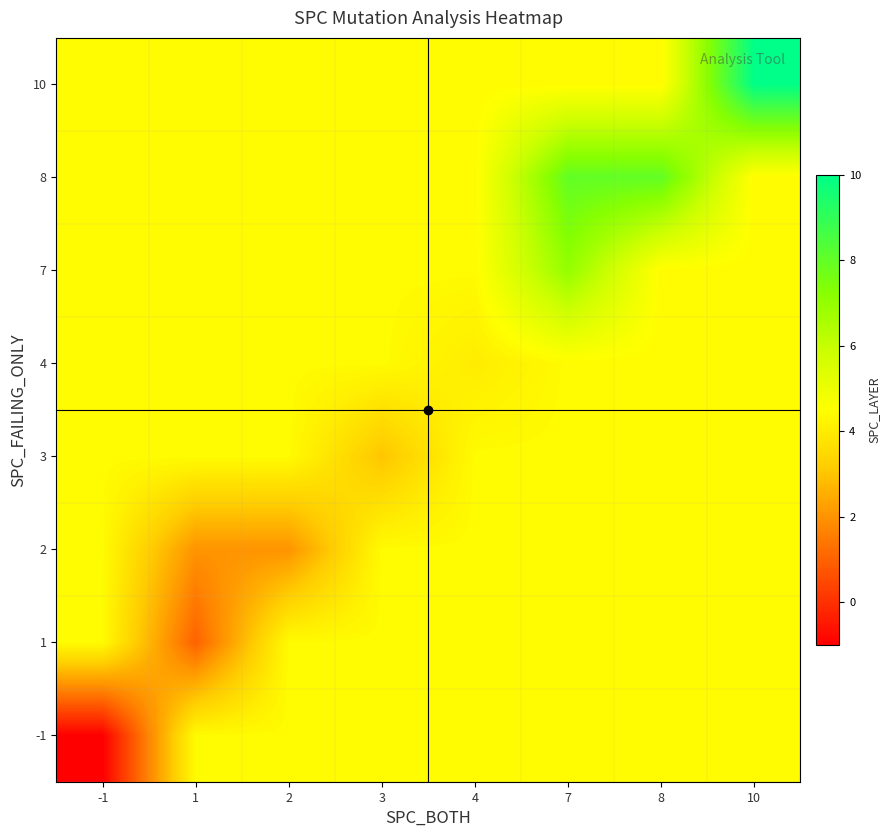

Reading left to right, transcribe all the data shown in this chart.

-1: -1=-1.0	1=4.4	2=4.4	3=4.4	4=4.4	7=4.4	8=4.4	10=4.4
1: -1=4.4	1=1.0	2=4.4	3=4.4	4=4.4	7=4.4	8=4.4	10=4.4
2: -1=4.4	1=2.0	2=2.0	3=4.4	4=4.4	7=4.4	8=4.4	10=4.4
3: -1=4.4	1=4.4	2=4.4	3=3.0	4=4.4	7=4.4	8=4.4	10=4.4
4: -1=4.4	1=4.4	2=4.4	3=4.4	4=4.0	7=4.4	8=4.4	10=4.4
7: -1=4.4	1=4.4	2=4.4	3=4.4	4=4.4	7=7.0	8=4.4	10=4.4
8: -1=4.4	1=4.4	2=4.4	3=4.4	4=4.4	7=8.0	8=8.0	10=4.4
10: -1=4.4	1=4.4	2=4.4	3=4.4	4=4.4	7=4.4	8=4.4	10=10.0